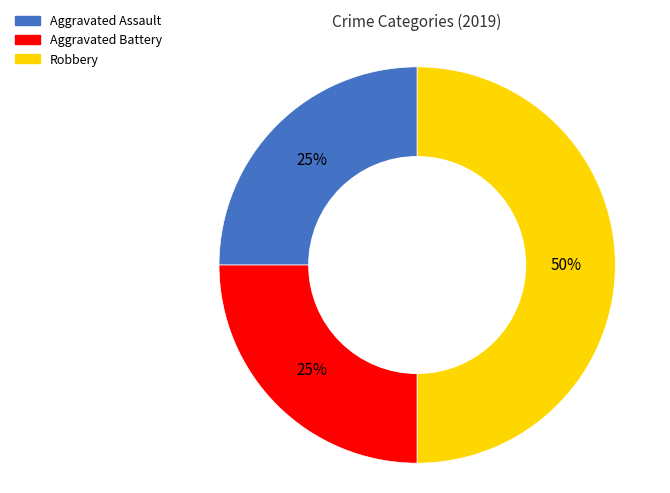

To the nearest percent, what is the difference between the largest and smallest slice percentages?

25%